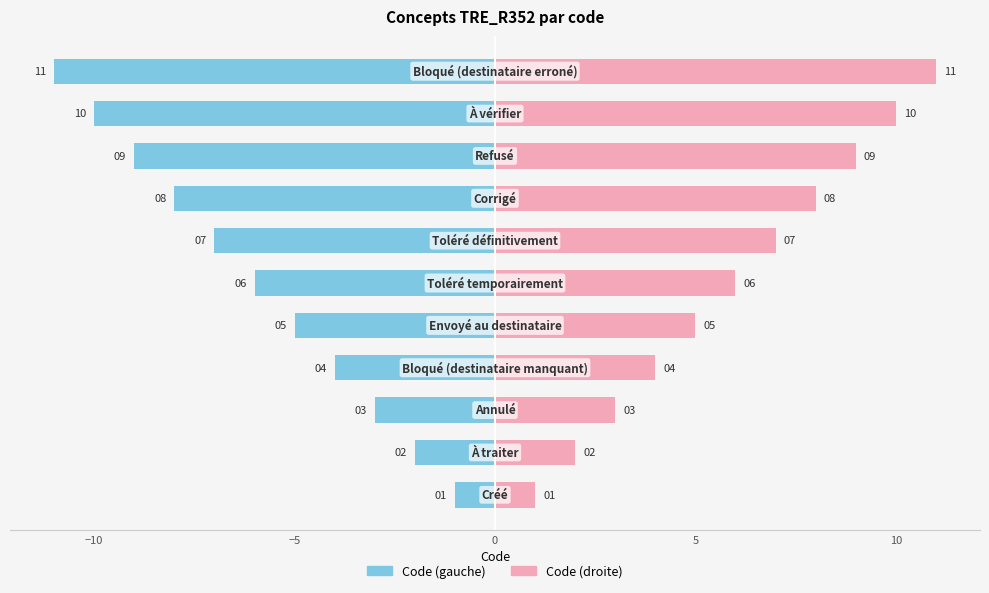

At how many categories does at least one series exceed -6?

11